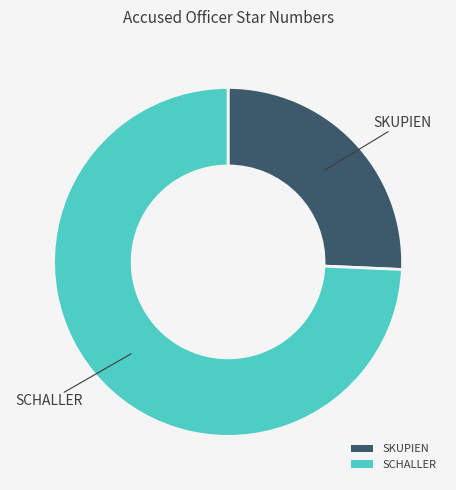

The SKUPIEN slice represents 16% of the pie. True or false?

False